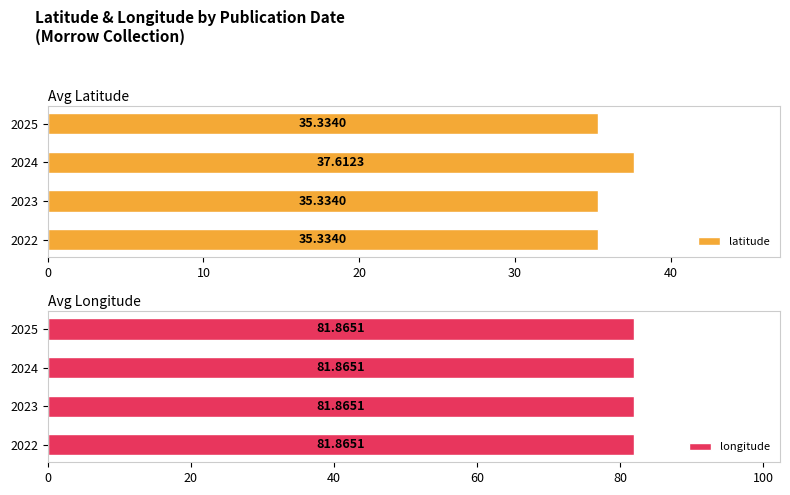

What is the average value of the latitude series?

35.9